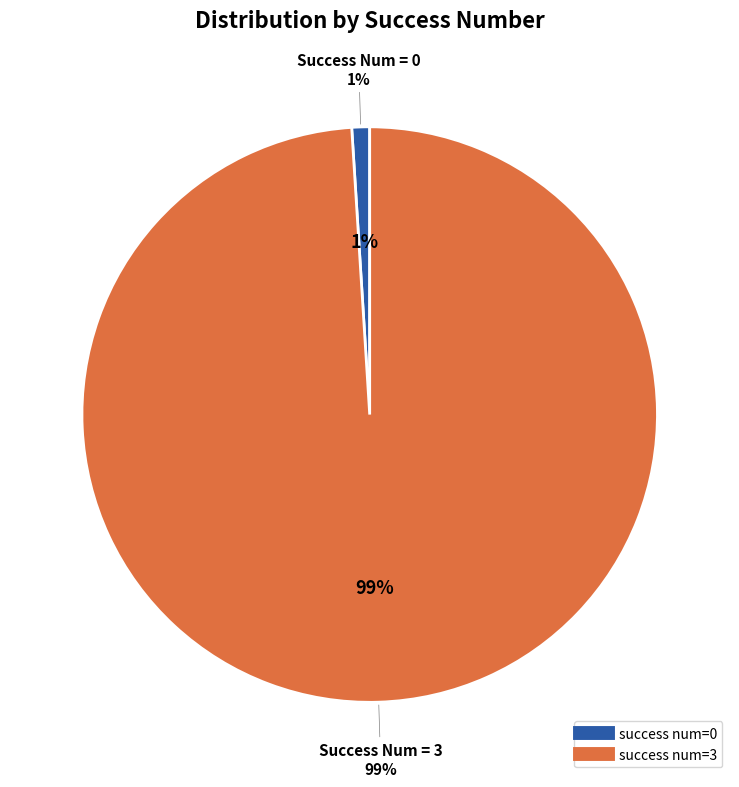

Is there a majority slice in this chart?

No